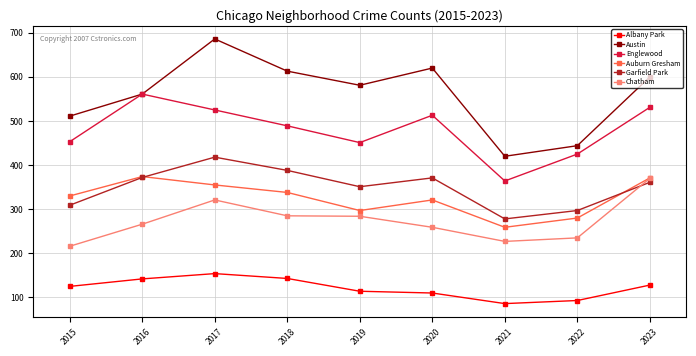

What is the difference between the second highest and minimum values in the Englewood series?

167